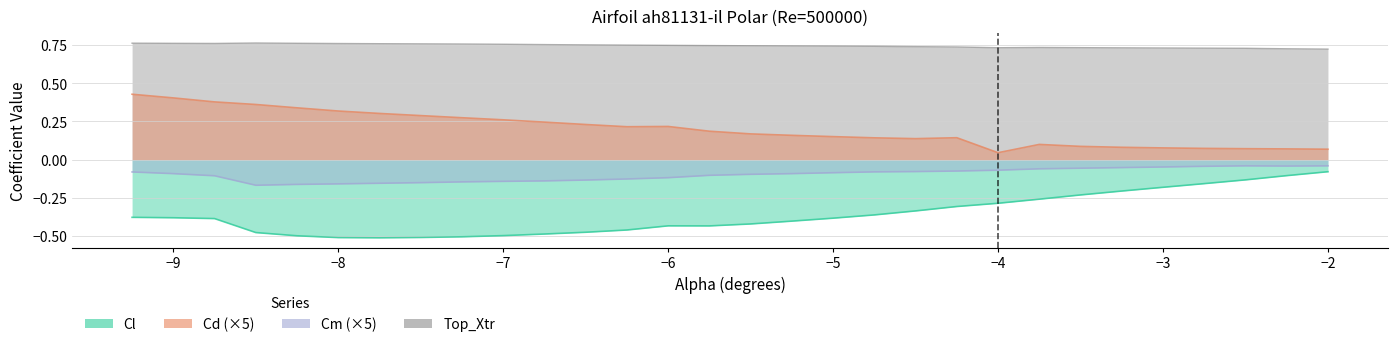

How many Cd values are between 0 and 1?

30